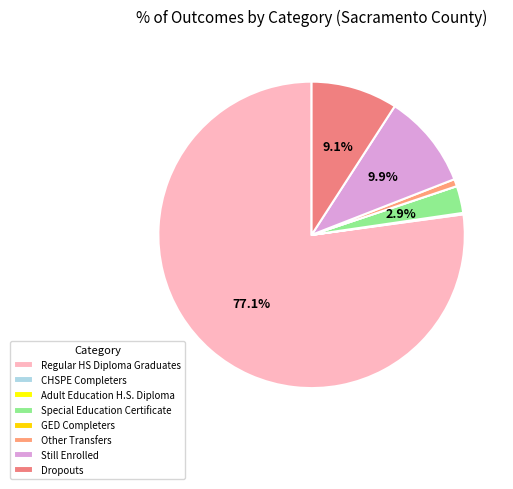

True or false: CHSPE Completers accounts for 0% of the total.

True